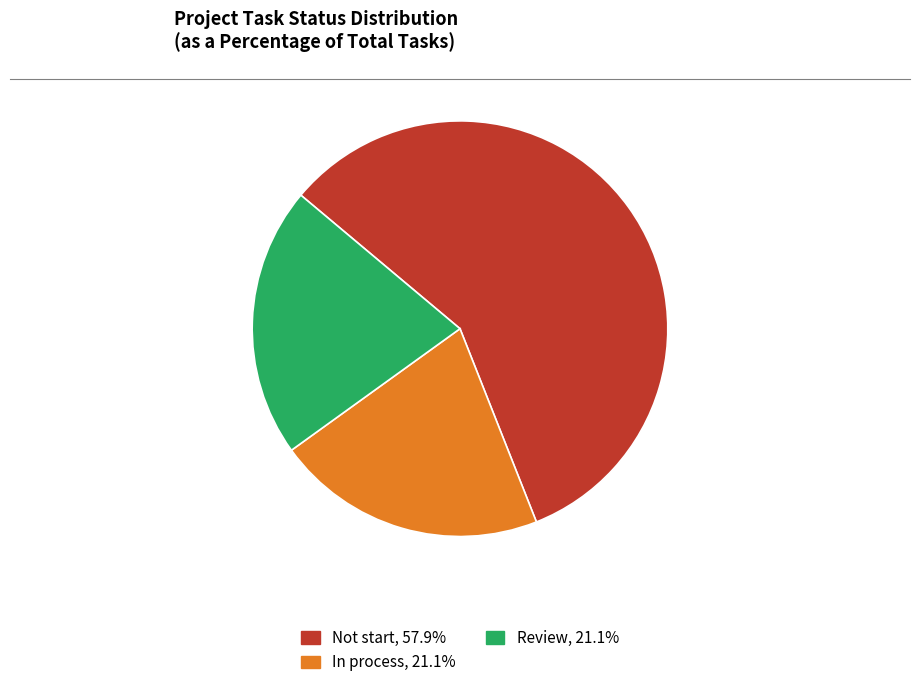

Does any single category account for the majority?

Yes